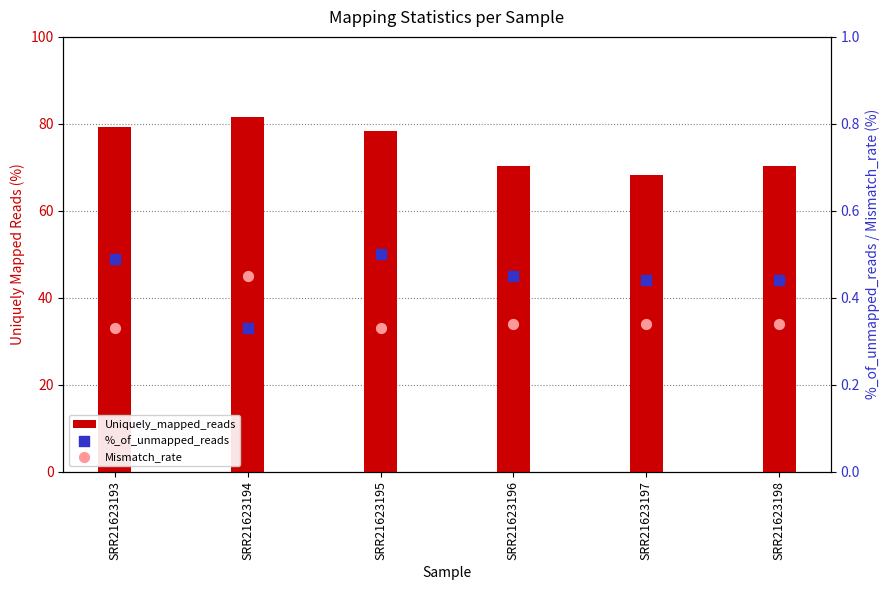

What is the total value across all series at SRR21623194?

82.4